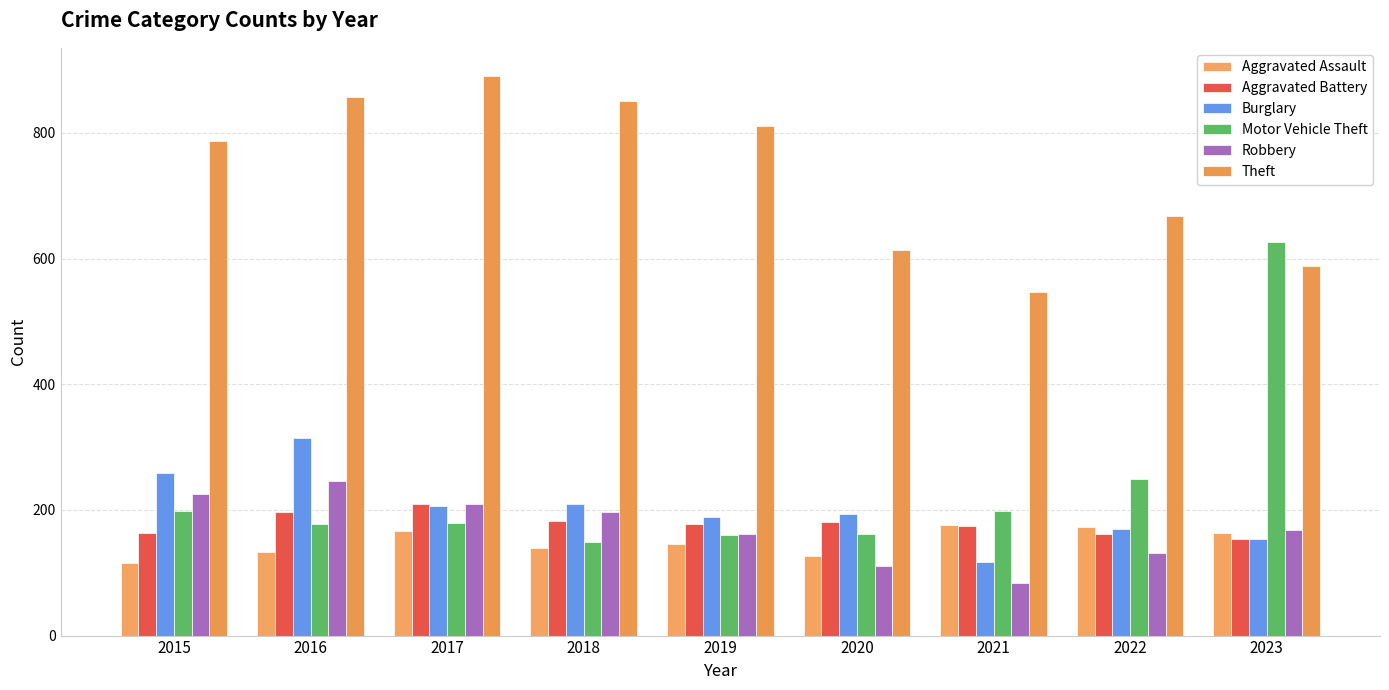

Read the Aggravated Battery value at 2015.

163